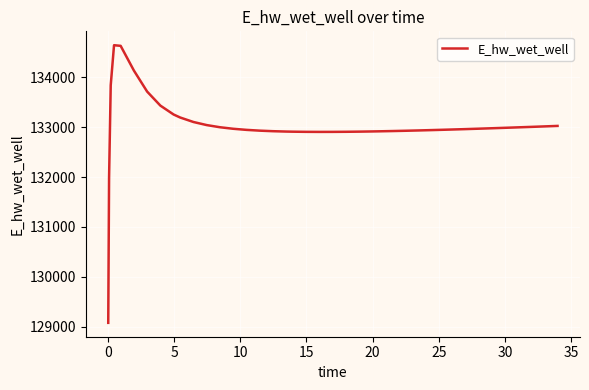

What is the maximum value shown in the chart?

134645.6